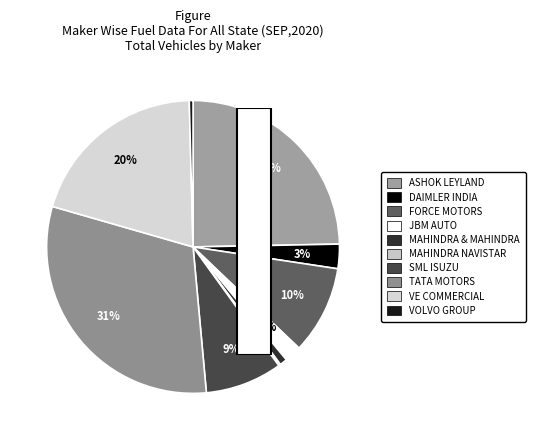

What is the change in value from JBM AUTO to MAHINDRA NAVISTAR?

-8